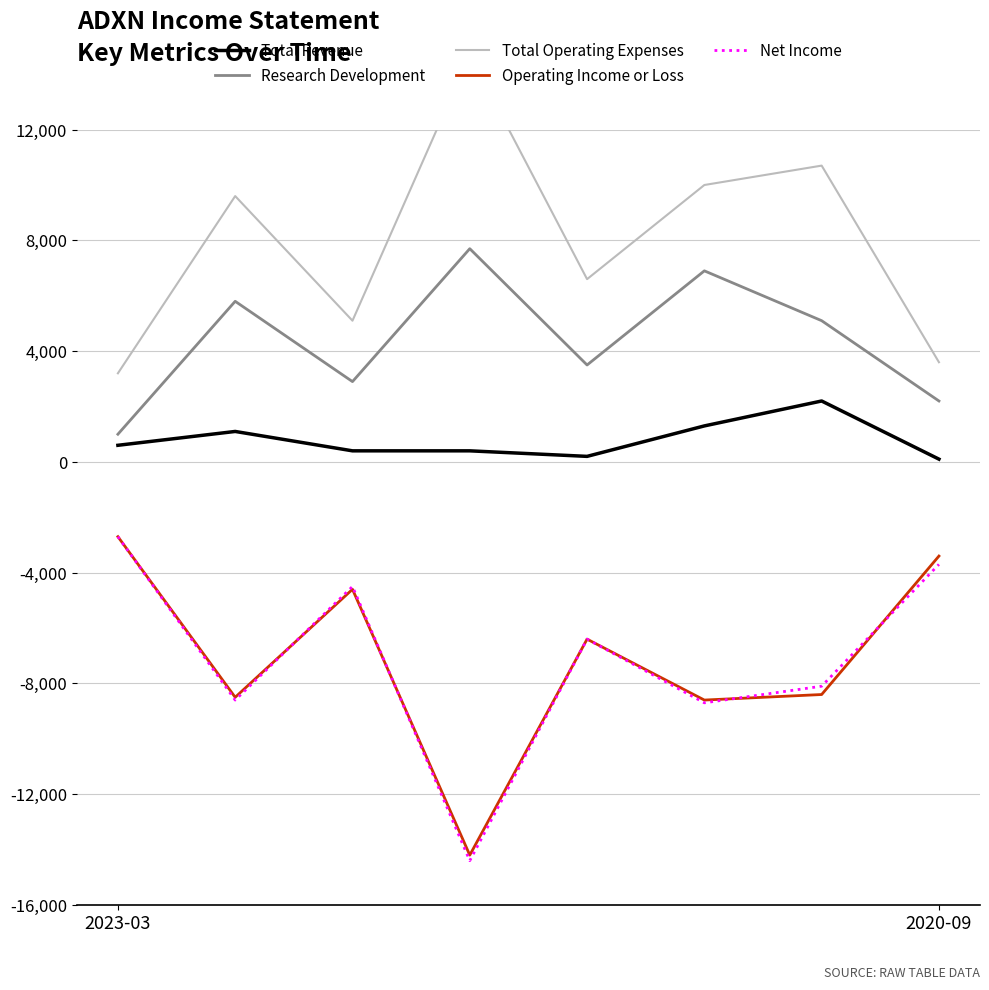

Is this an area chart (filled region under the line)?

No